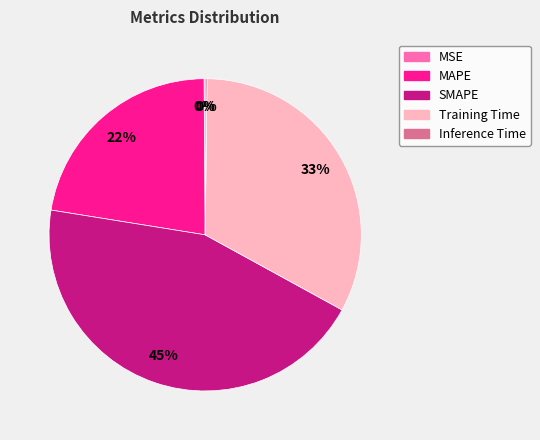

Is there a majority slice in this chart?

No